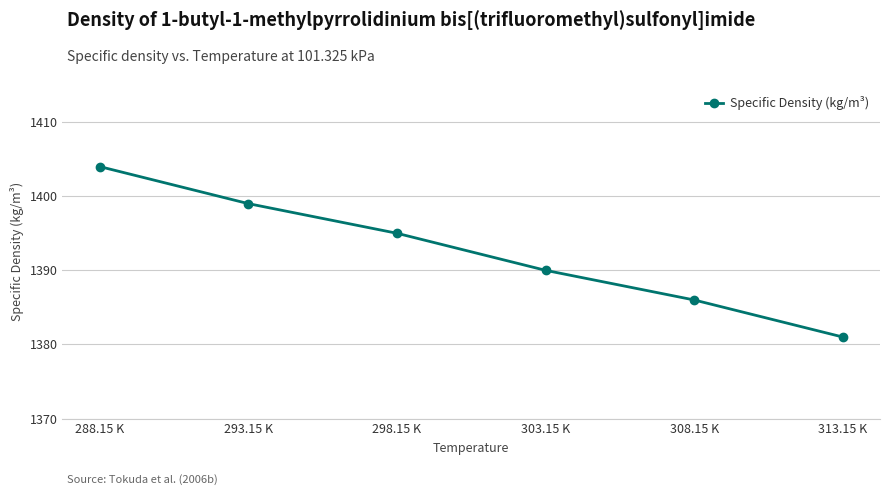

What is the label of the 2nd point from the left?

293.15 K